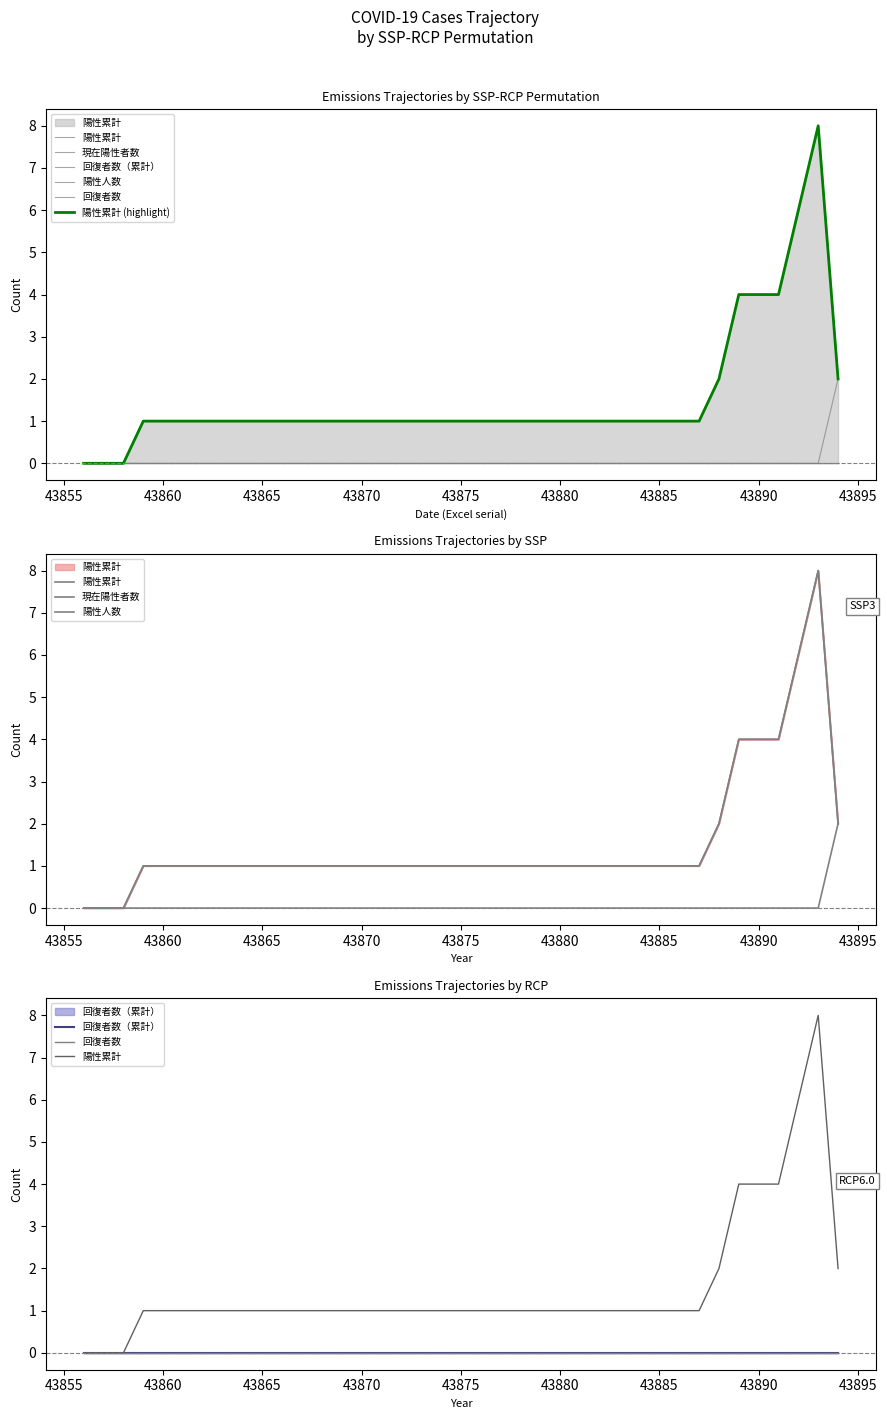

True or false: 陽性累計 and 回復者数 intersect in this chart.

False